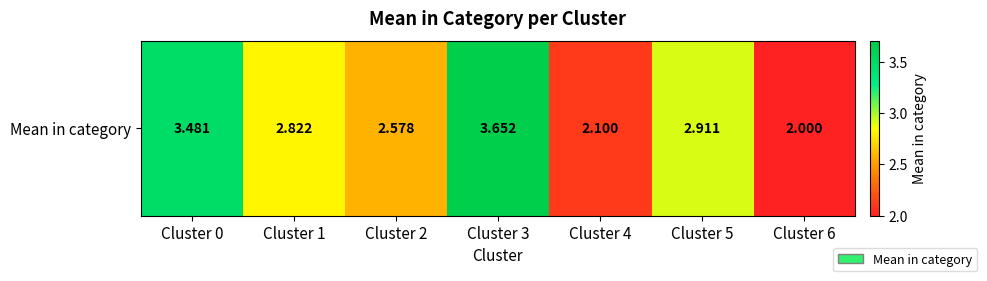

Read the value at Cluster 4.

2.1